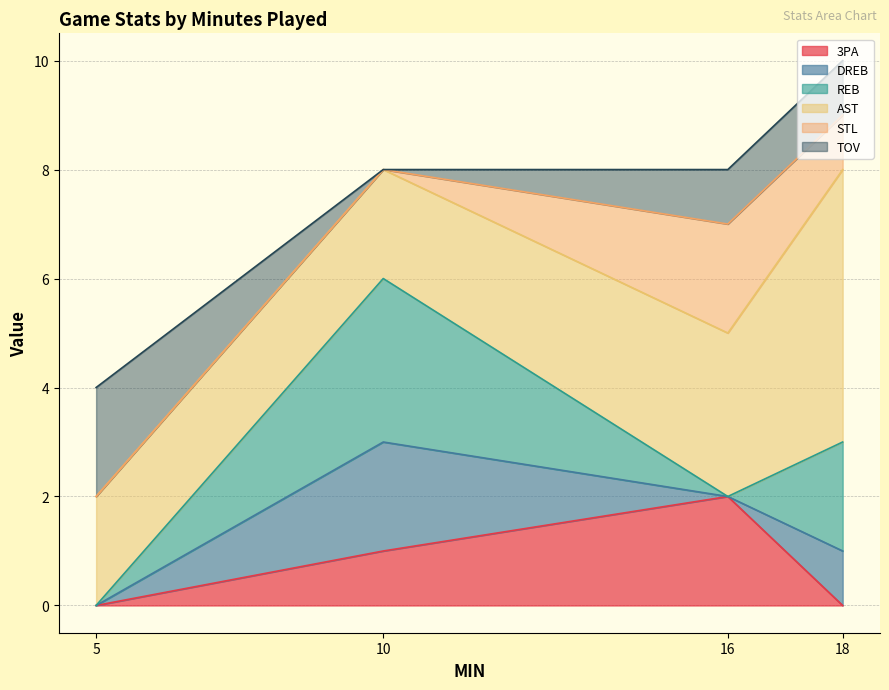

Reading left to right, list all the values displayed in this chart.

3PA: 18=0	10=1	5=0	16=2
DREB: 18=1	10=2	5=0	16=0
REB: 18=2	10=3	5=0	16=0
AST: 18=5	10=2	5=2	16=3
STL: 18=1	10=0	5=0	16=2
TOV: 18=1	10=0	5=2	16=1